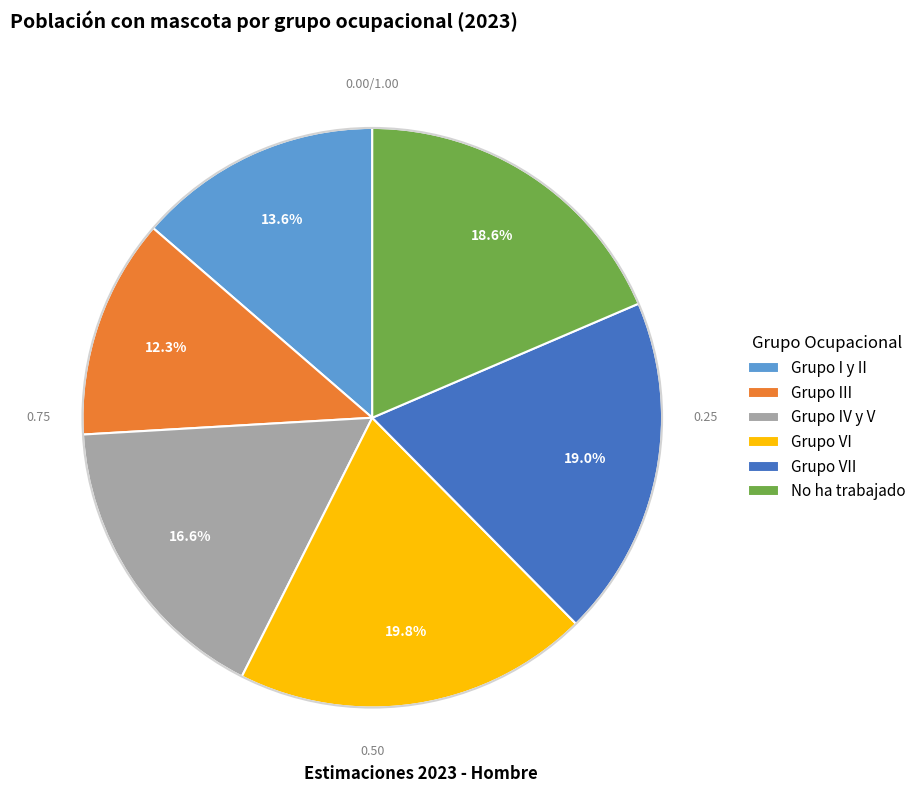

To the nearest percent, what percentage of the pie is Grupo VII?

19%